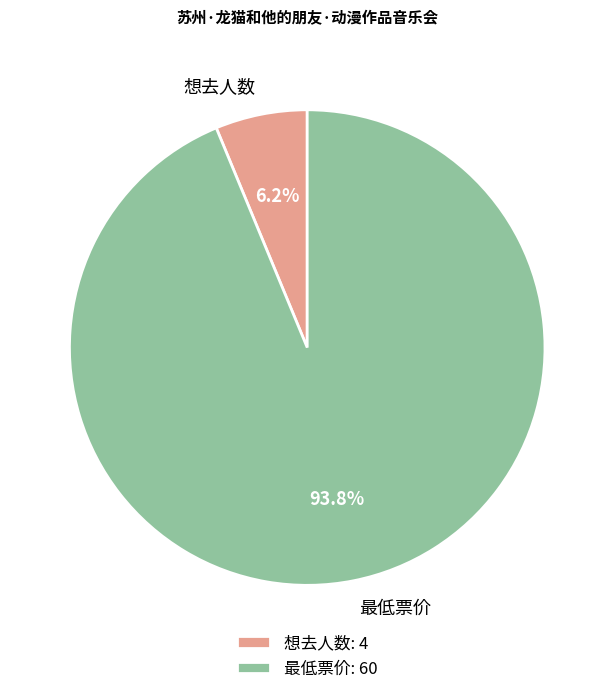

Combined, what portion of the pie is 最低票价 and 想去人数?

100.0%